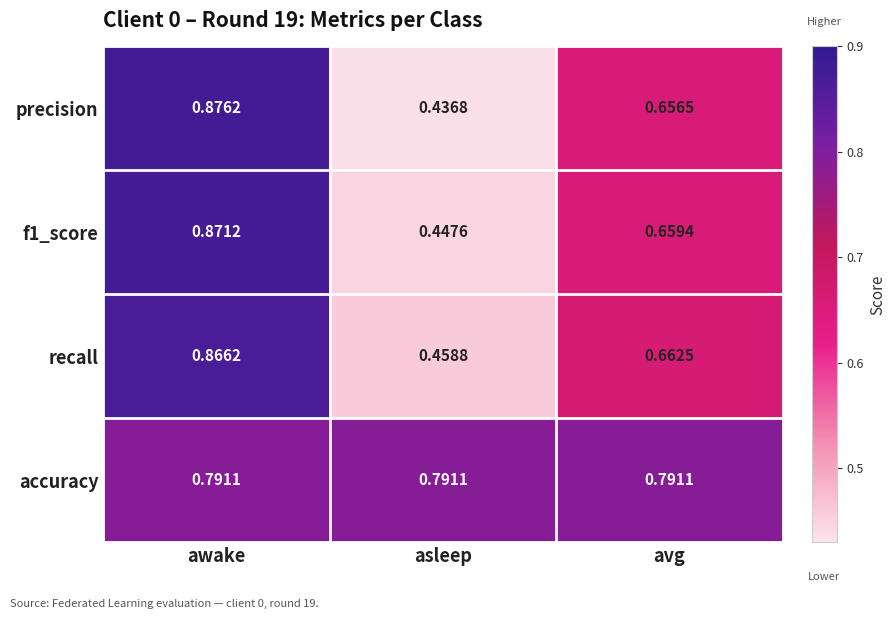

At which label does precision reach its peak?

awake